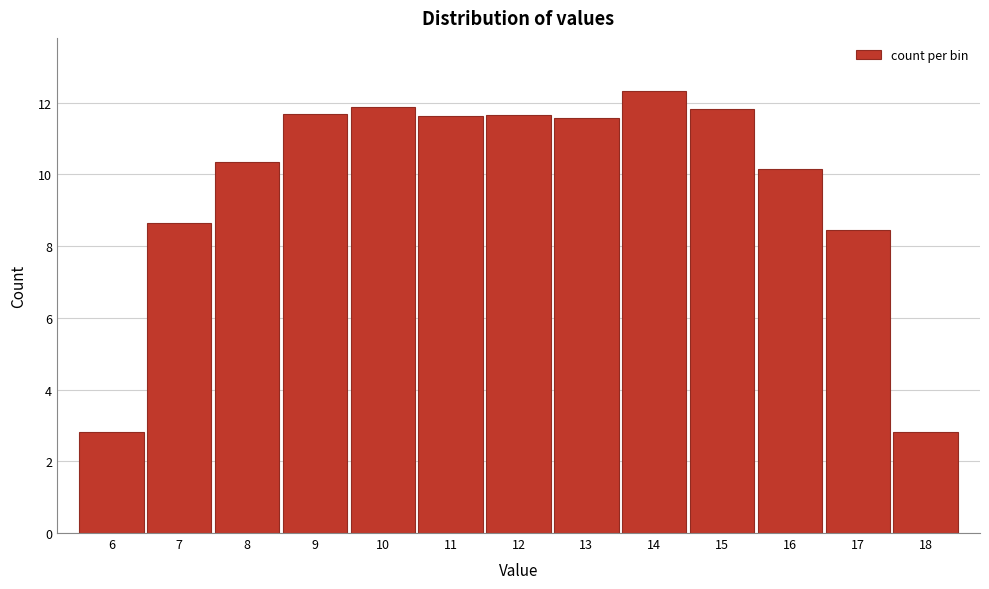

What is the value of the 9th bar from the left?

12.3